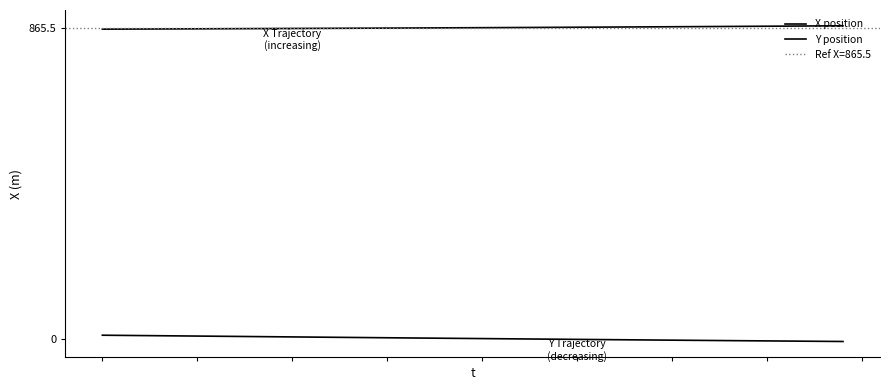

What is the difference between the second highest and second lowest values in the X position series?

8.9